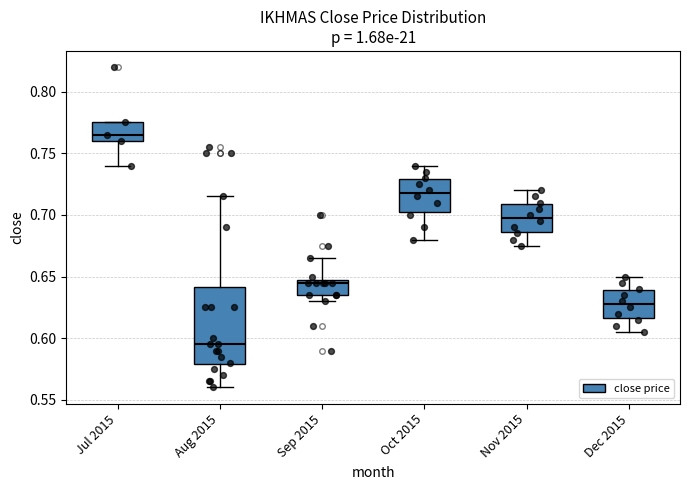

Comparing the boxes themselves (not the whiskers), which one is the tallest?

Aug 2015